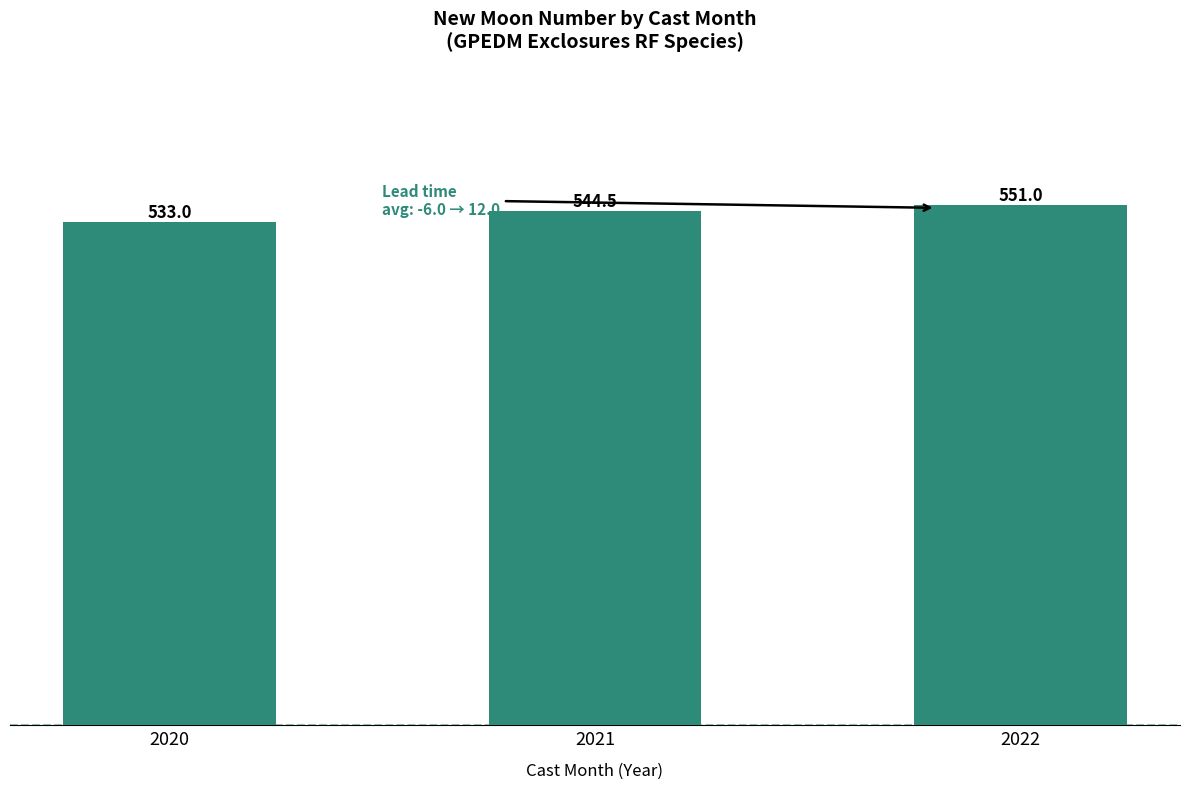

Which label corresponds to the smallest value in the chart?

2020